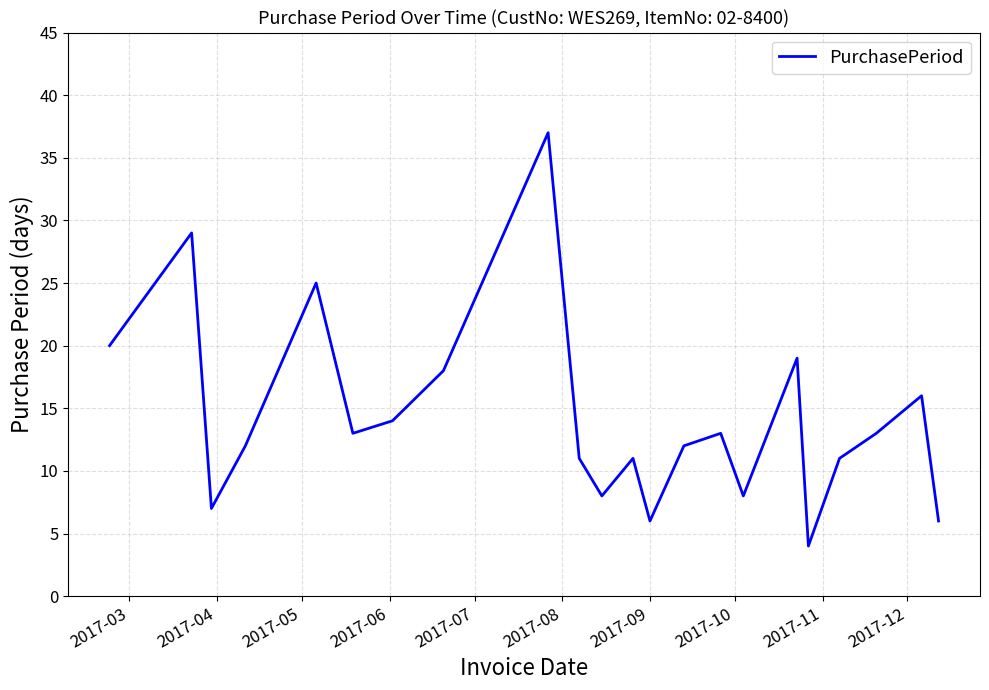

What is the minimum value shown in the chart?

4